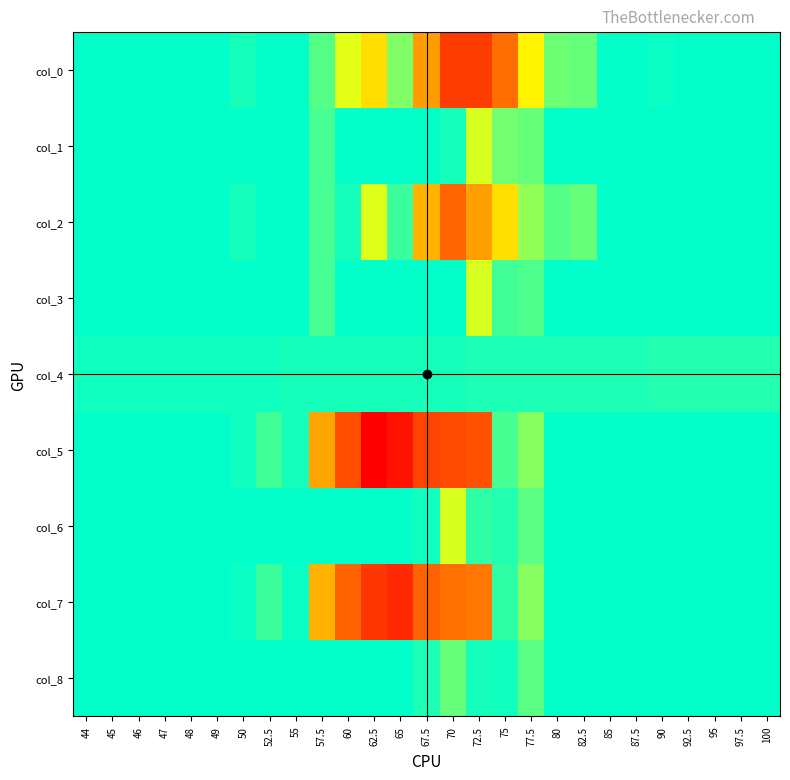

Between 77.5 and 82.5, which series saw the biggest shift?

col_0